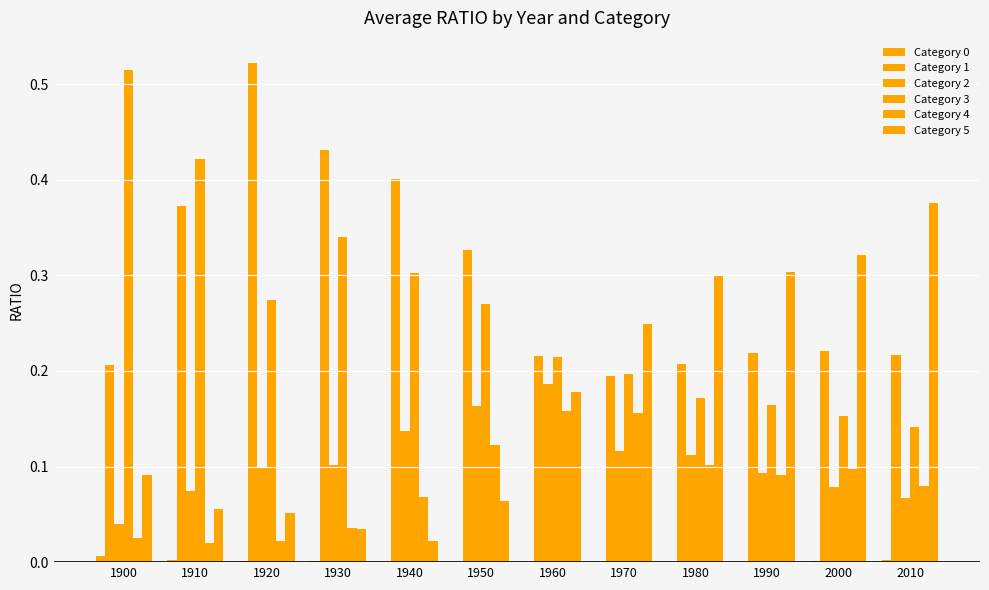

The Category 0 series shows 0.0 at 1900. True or false?

False